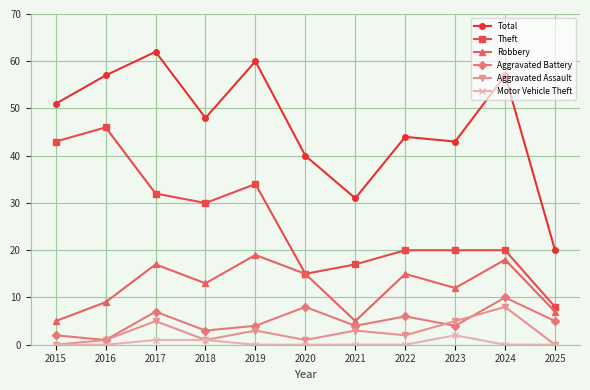

What is the sum of all Robbery values?

135